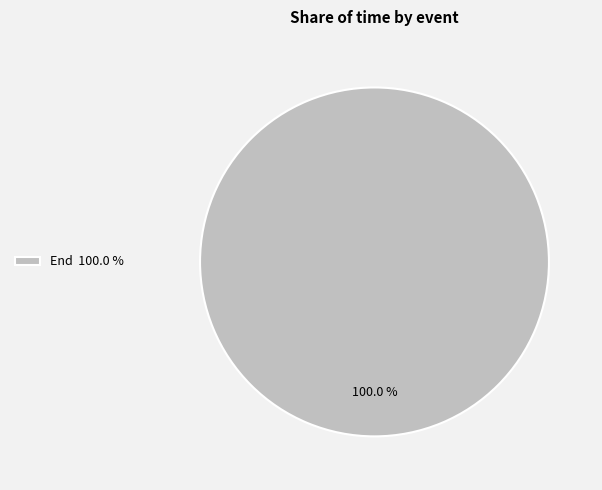

Rank the categories by value from lowest to highest.

End 100.0 %